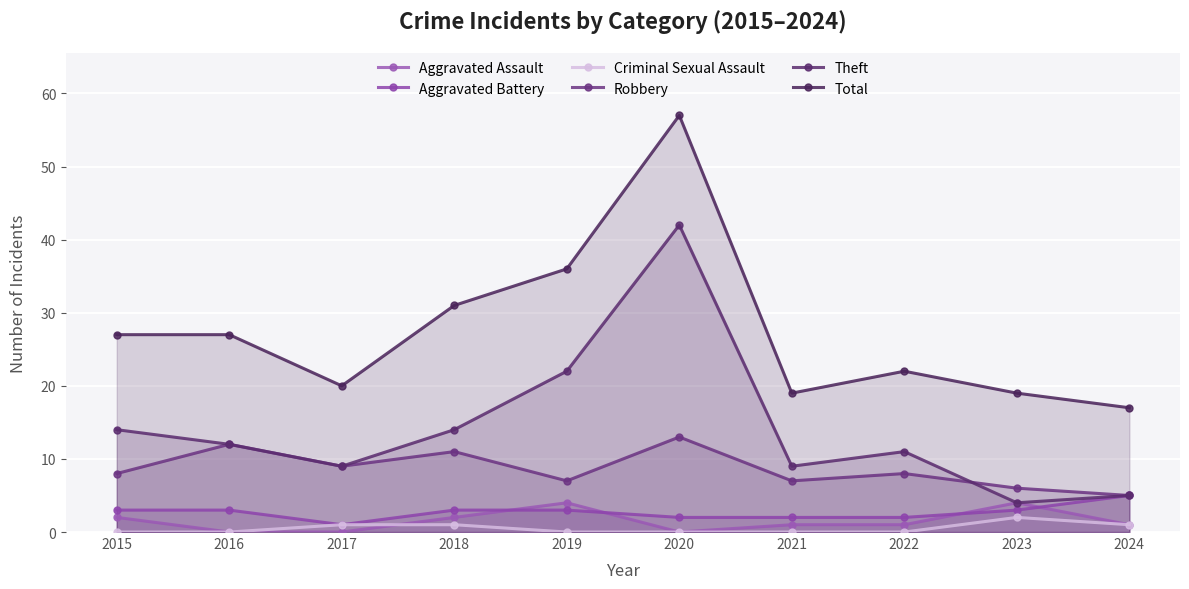

What is the difference between the highest and lowest values at 2021?

19